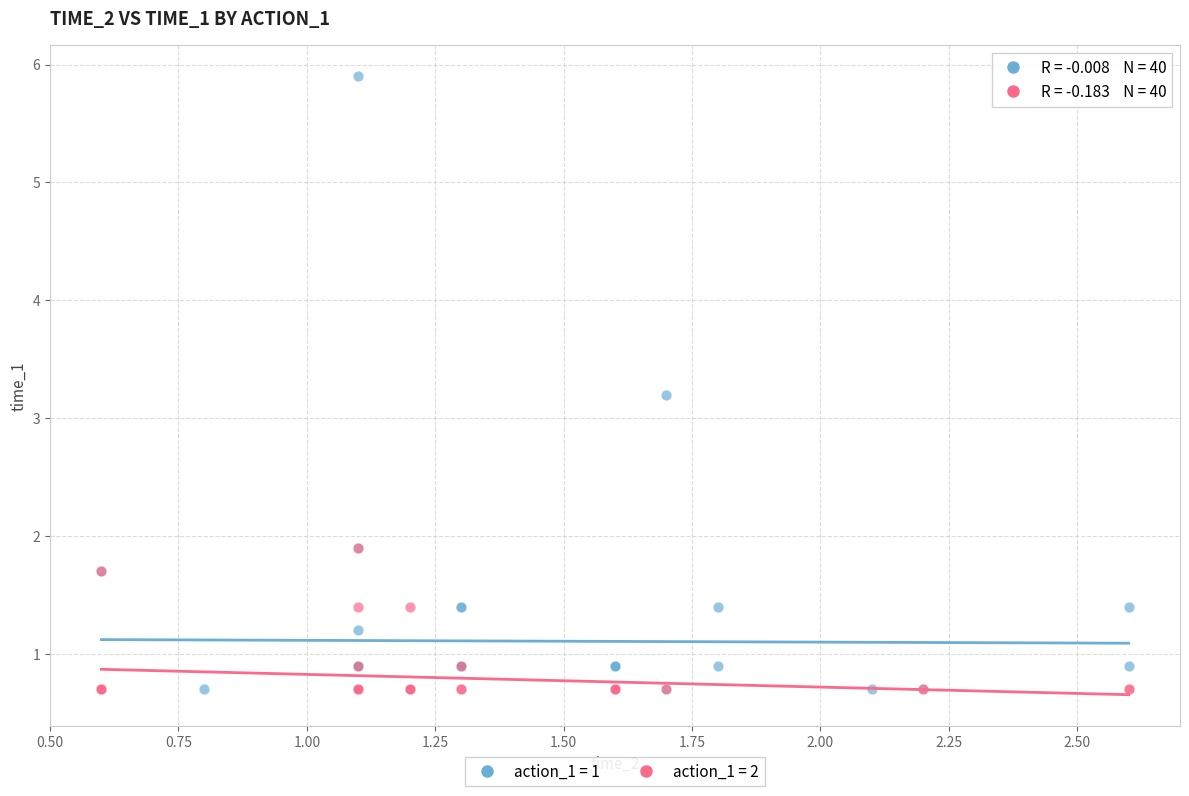

What are all the series names shown in the legend?

action_1 = 1, action_1 = 2